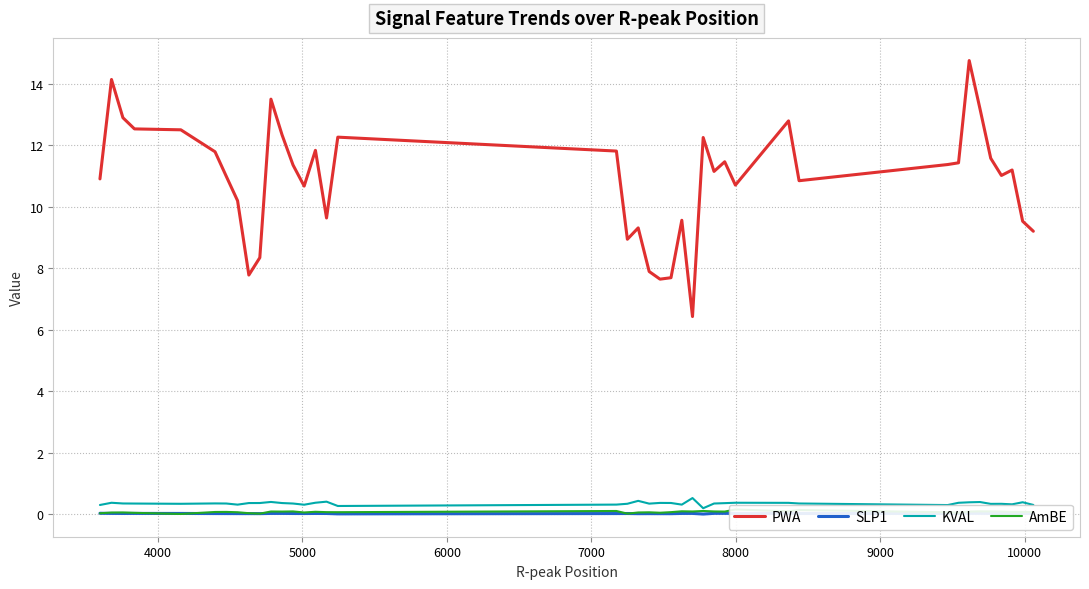

At how many categories does at least one series exceed 3?

40